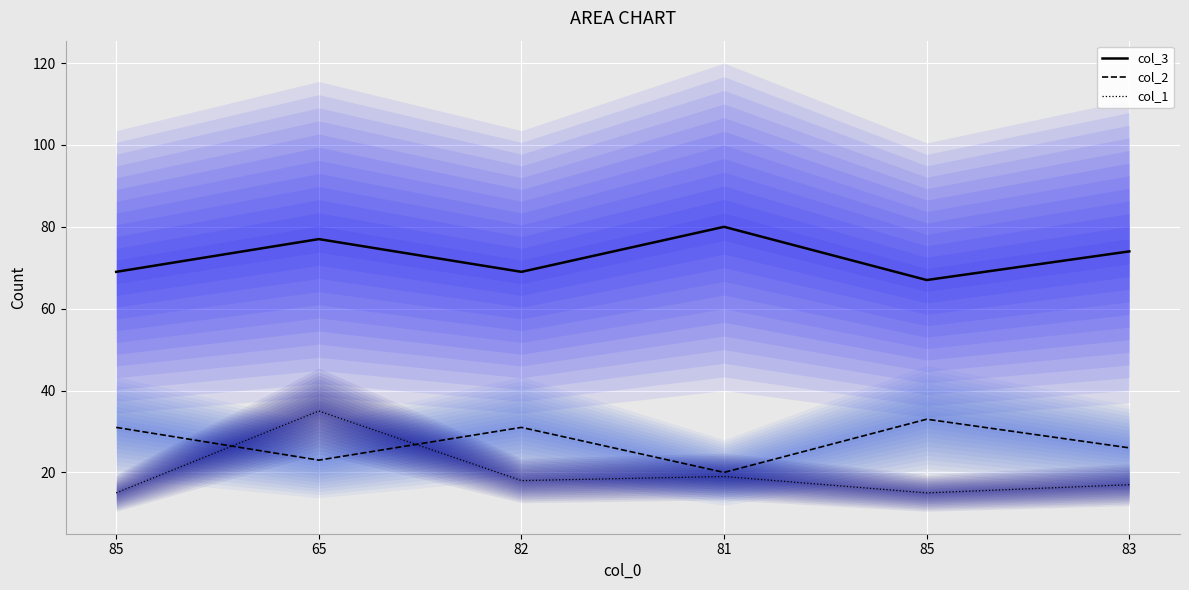

Count the number of categories in the chart.

6